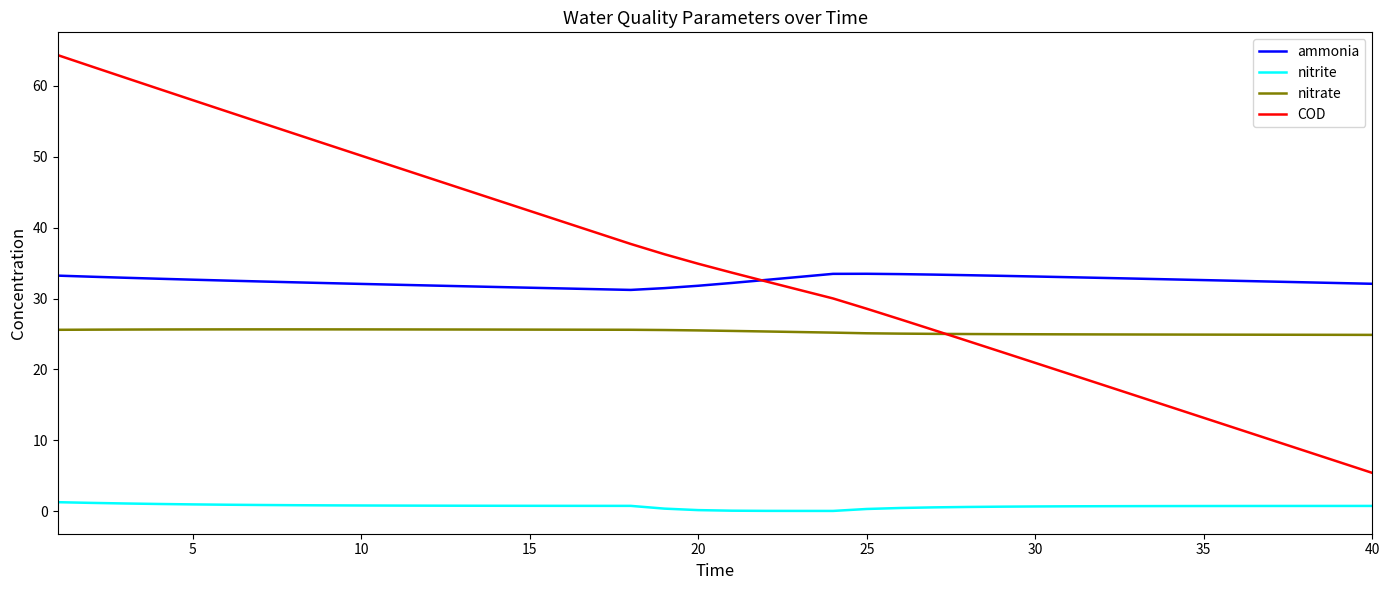

What is the minimum value for COD?

5.4